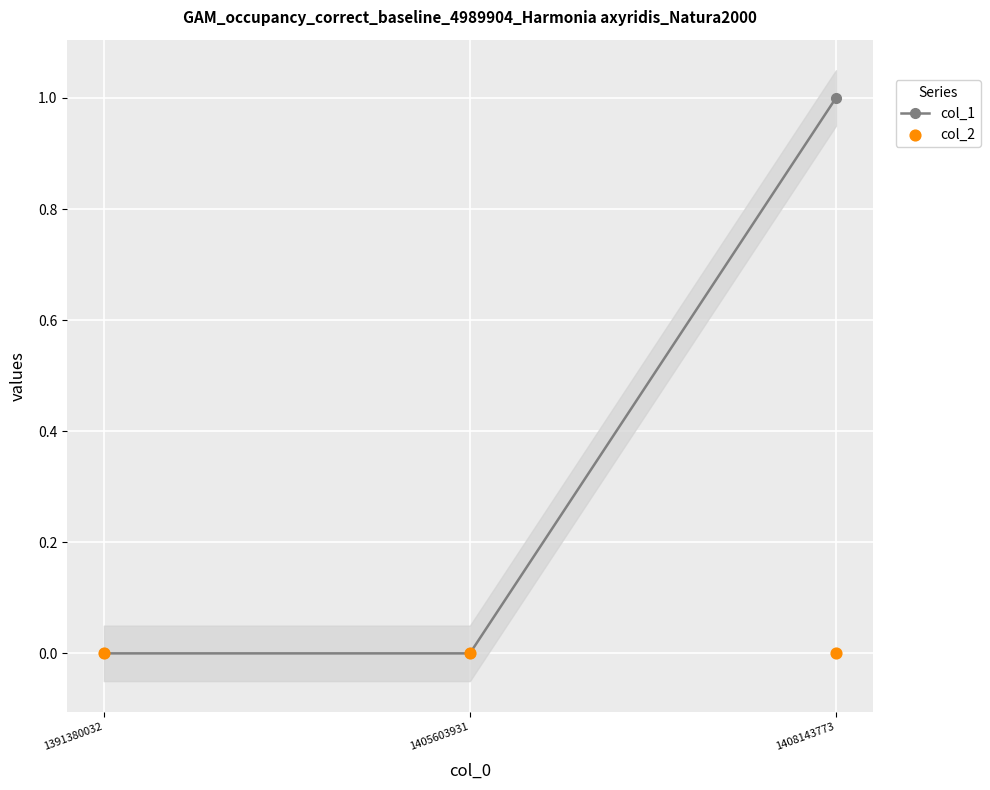

Which series contains the lowest Y value?

col_1